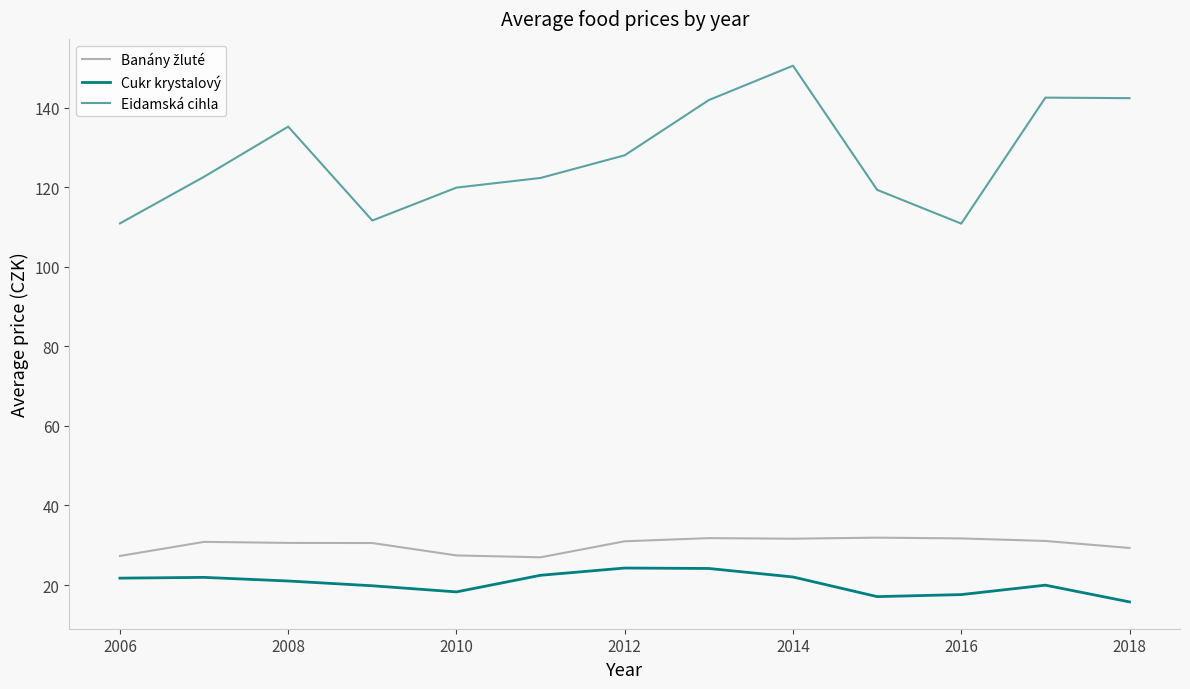

True or false: Cukr krystalový has more than 0 points higher than both neighbors.

True